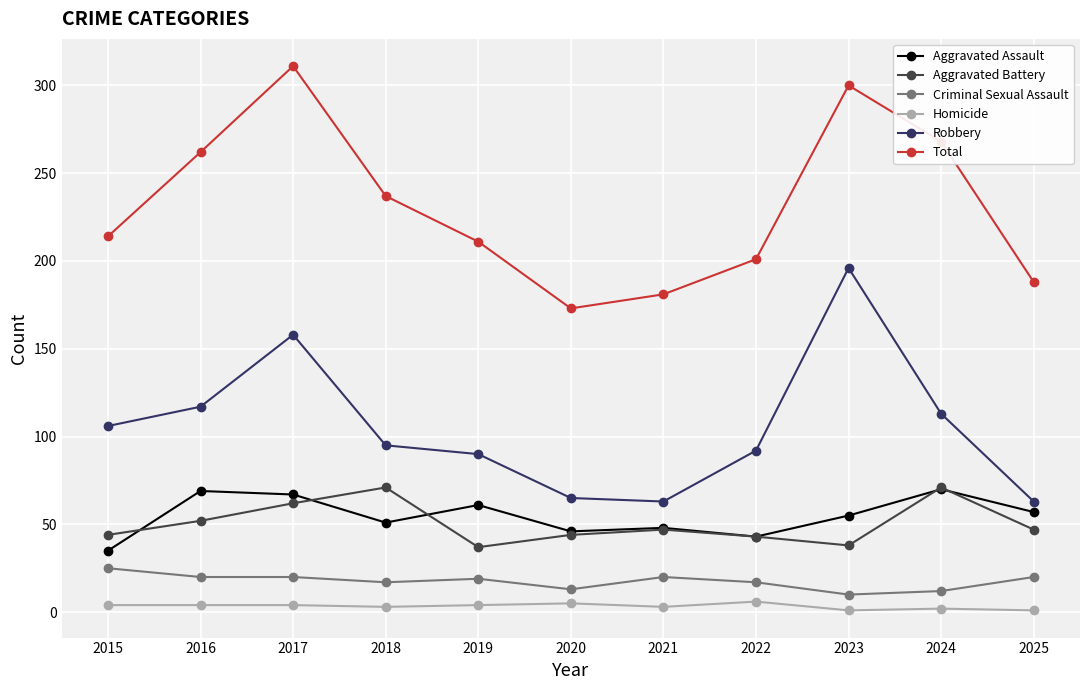

What is the difference between the highest and lowest values at 2018?

234